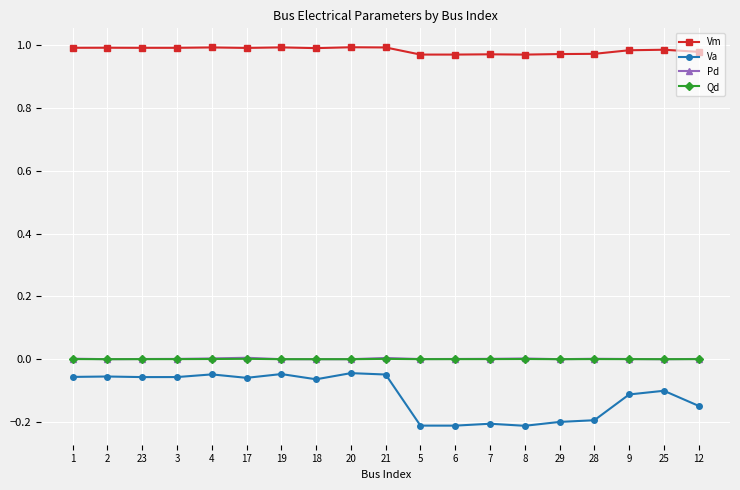

What is the spread (max minus min) of values at 29?

1.2